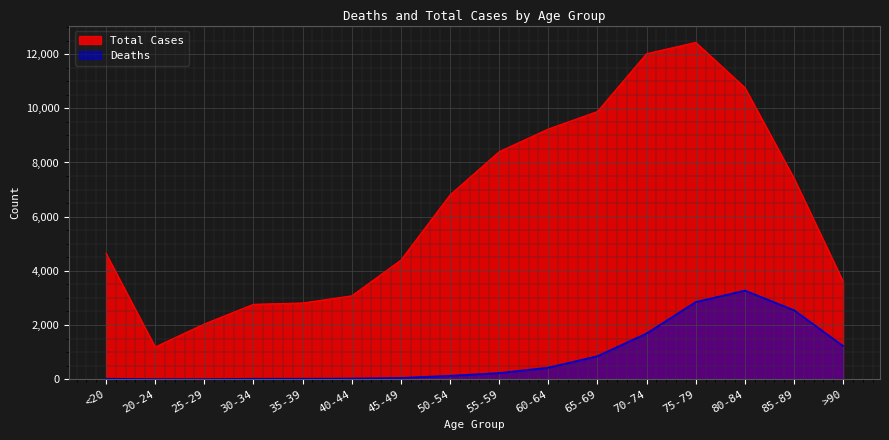

Reading right to left, what are all the values shown in this chart?

Deaths: 1224	2548	3273	2848	1690	850	426	227	126	47	24	18	17	3	4	18
Total Cases: 3604	7417	10764	12434	12018	9883	9236	8400	6803	4396	3078	2814	2765	2038	1191	4641